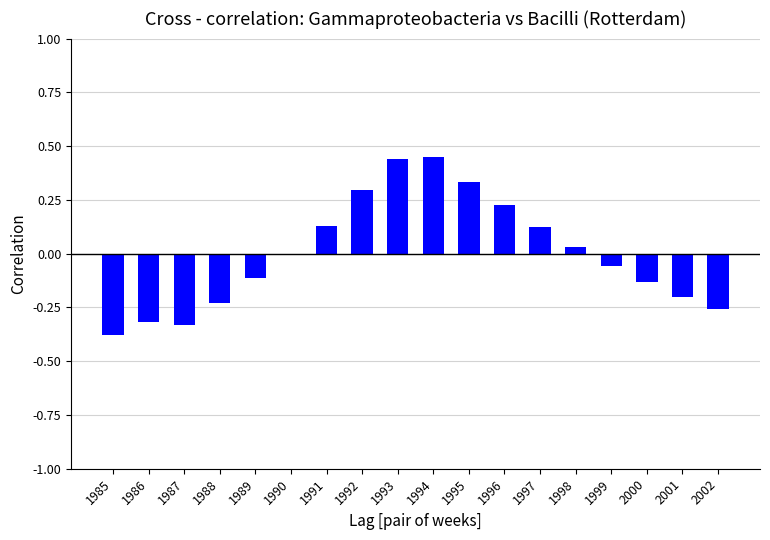

True or false: the data shows 0.6 at 1995.

False